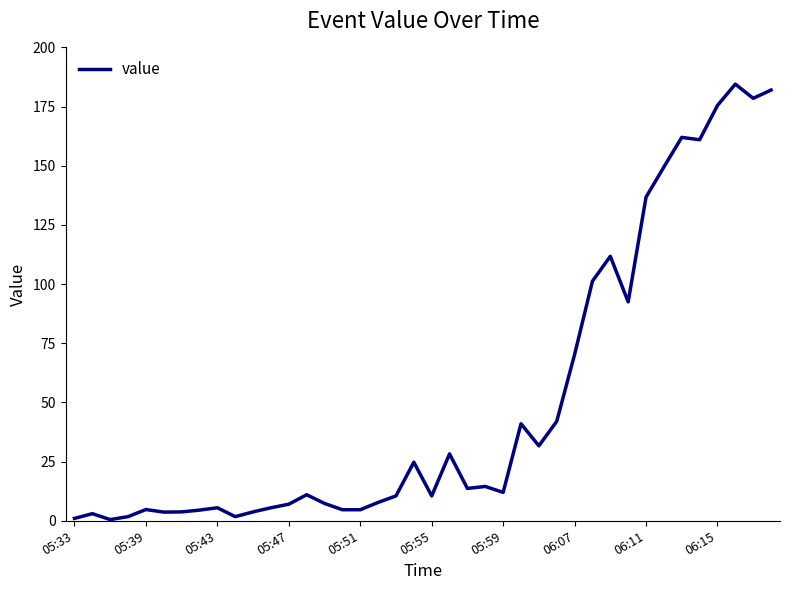

What is the greatest value displayed?

184.5